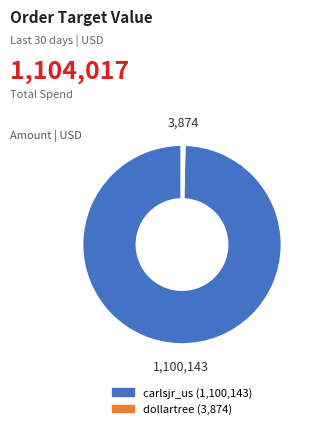

Is there any slice that represents more than half of the pie?

Yes